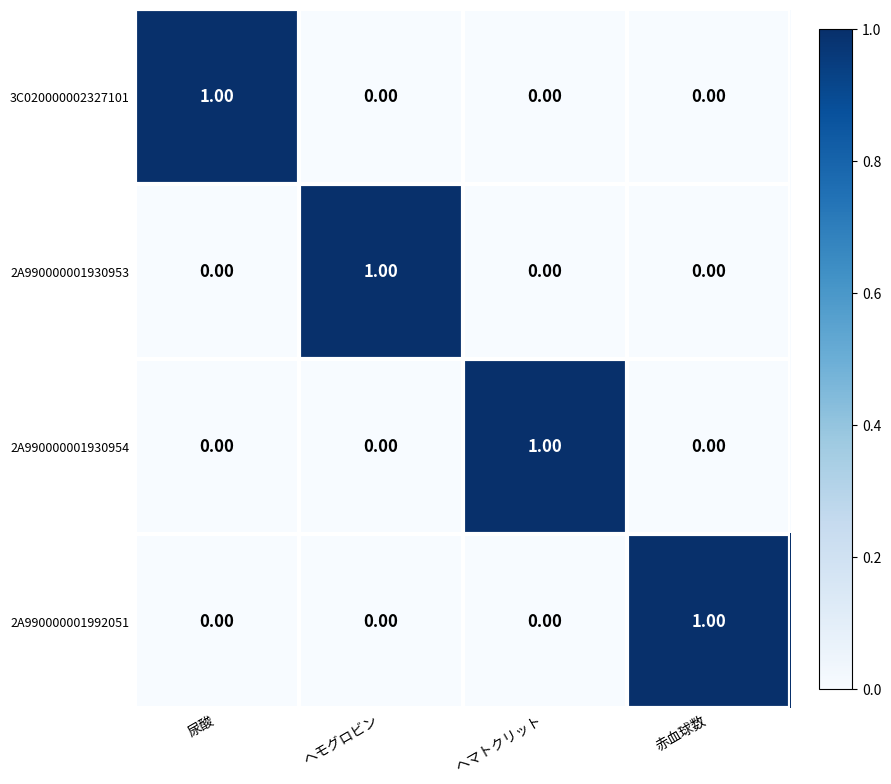

How many values in 2A990000001930953 are above zero?

1